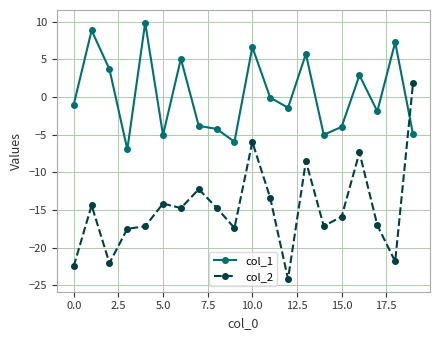

Which series has the largest total across all categories?

col_1